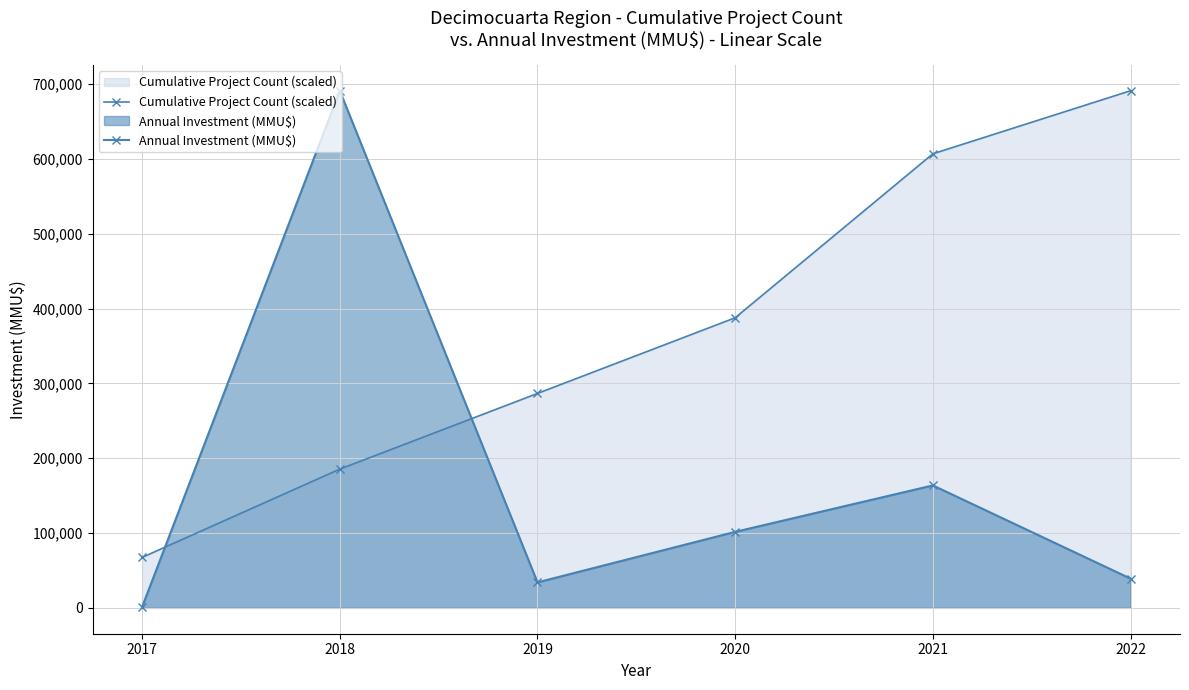

At which label does Cumulative Project Count (scaled) first exceed 387785?

2020